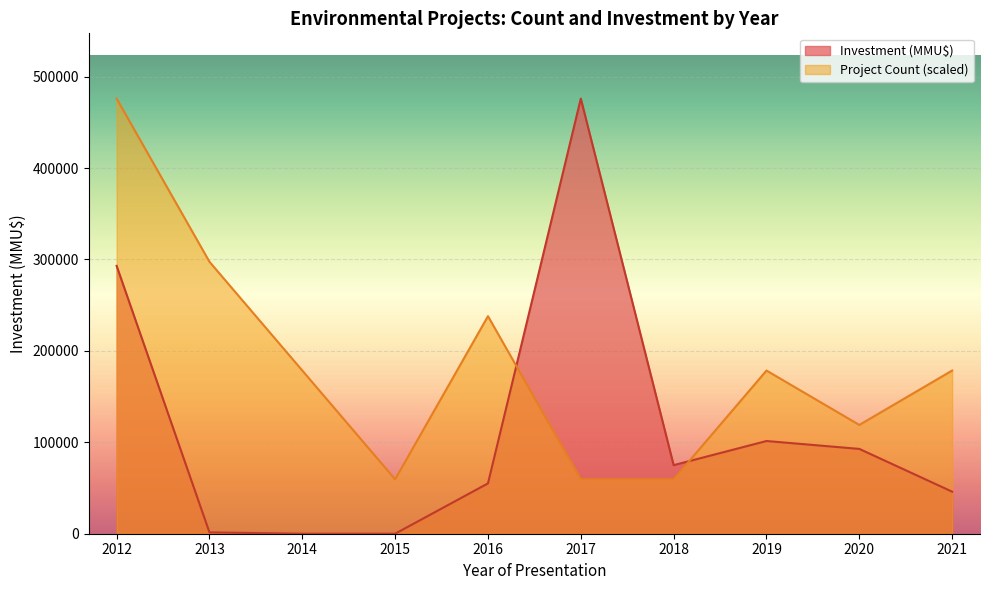

Which series has the widest spread of values?

Investment (MMU$)